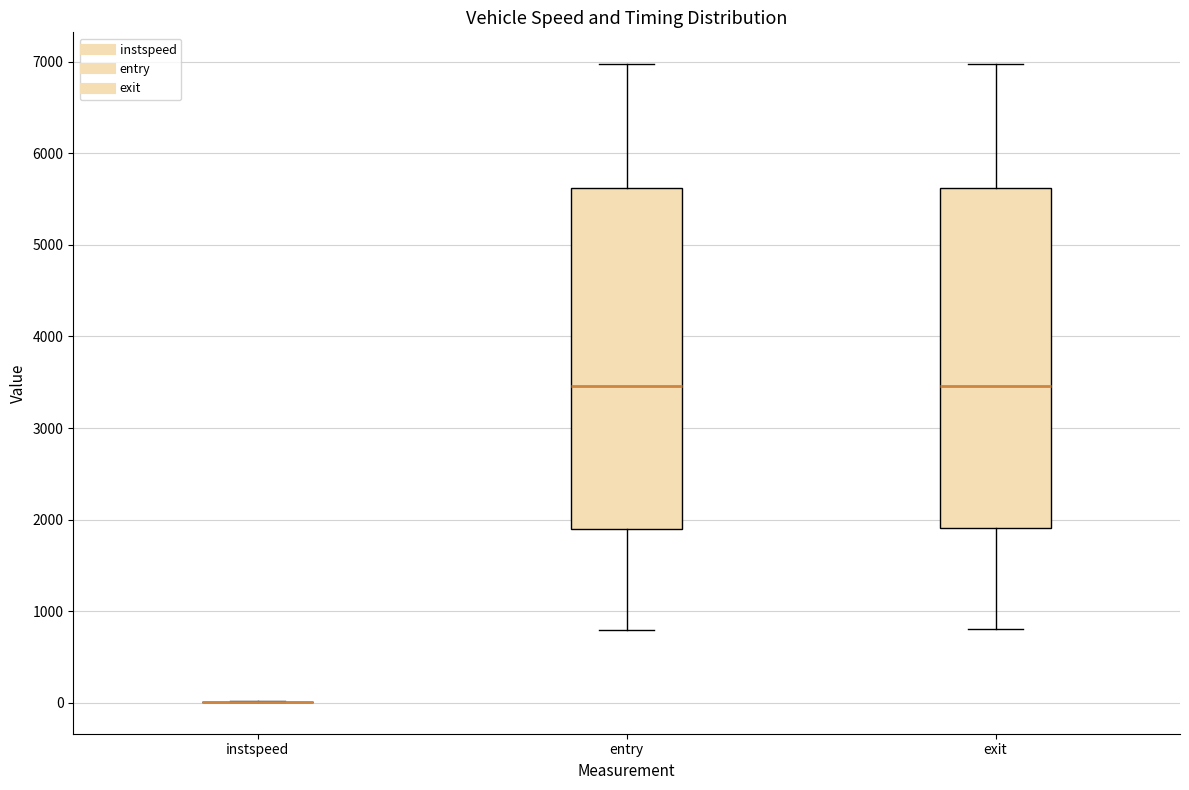

Where does the upper whisker of the box for entry end on the y-axis? The values are not printed on the chart, so give them approximately, as read against the axis.

7000